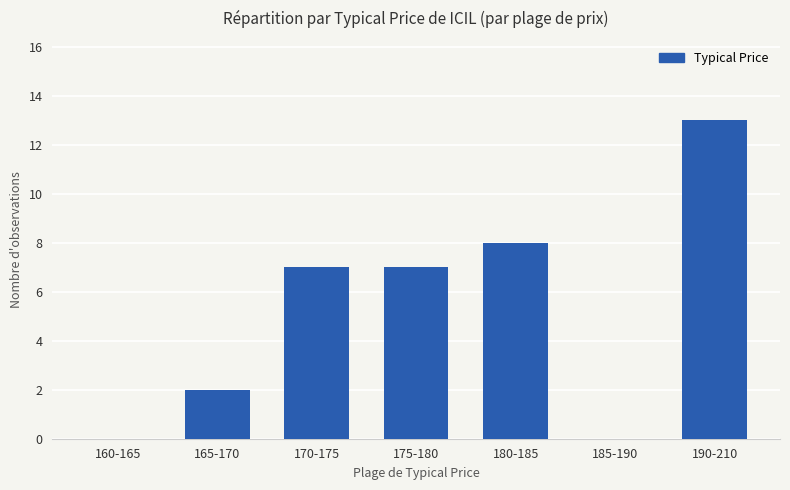

True or false: the data shows 11 at 170-175.

False